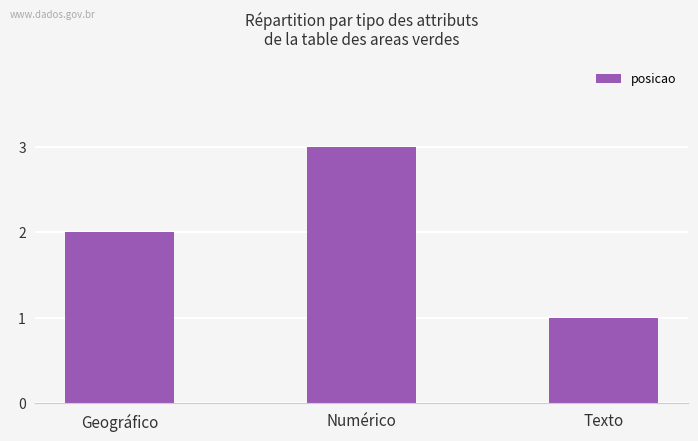

True or false: the data shows 3 at Numérico.

True